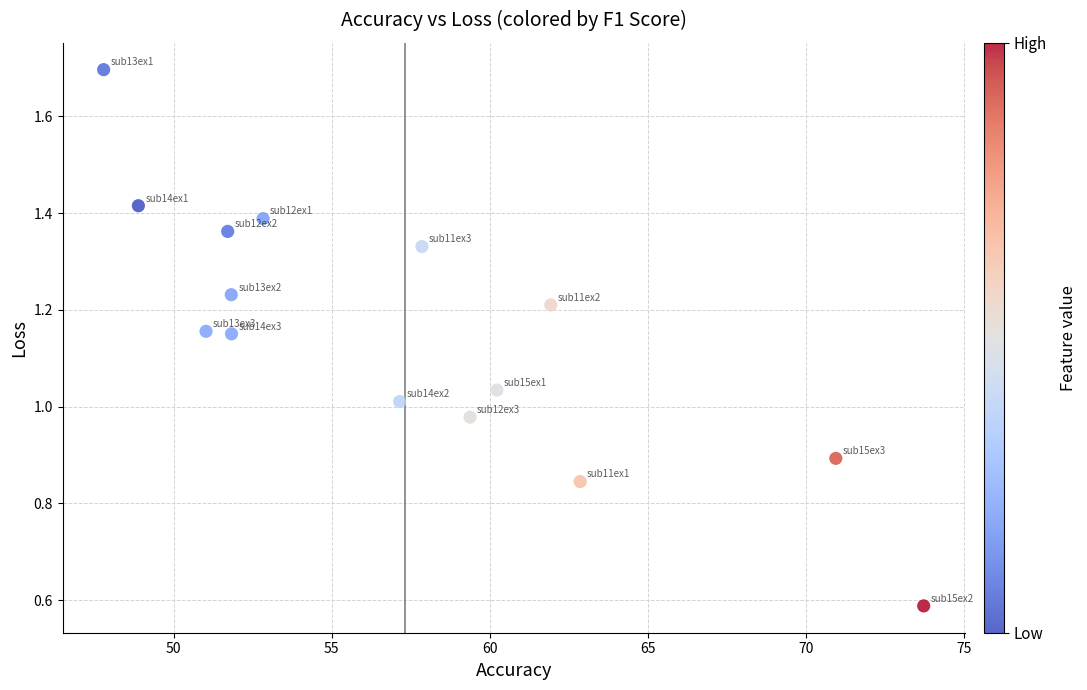

What is the range of Y values (max minus min)?

1.1